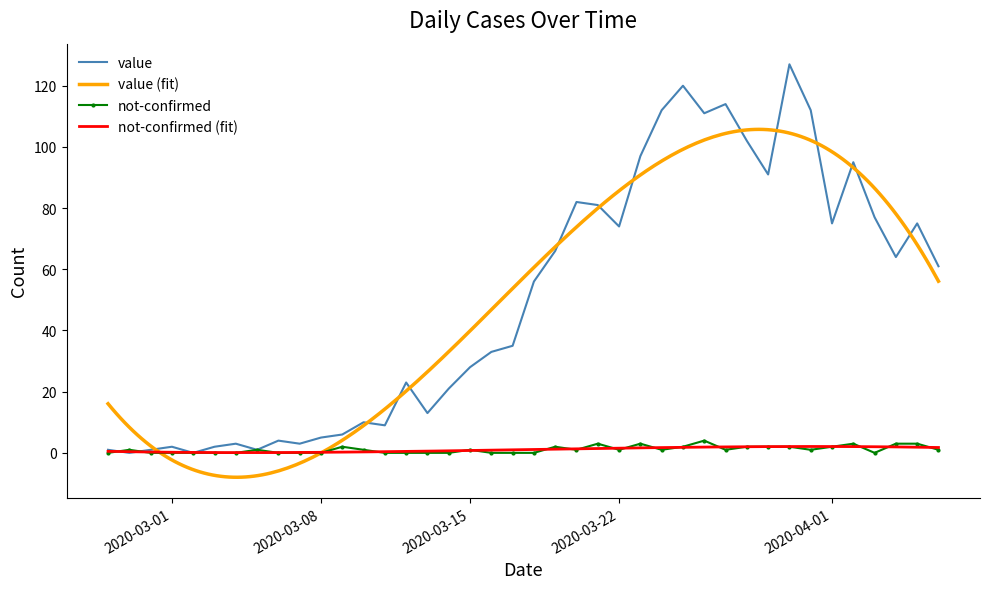

Reading left to right, what are all the values shown in this chart?

value: 2020-02-27=1	2020-02-28=0	2020-02-29=1	2020-03-01=2	2020-03-02=0	2020-03-03=2	2020-03-04=3	2020-03-05=1	2020-03-06=4	2020-03-07=3	2020-03-08=5	2020-03-09=6	2020-03-10=10	2020-03-11=9	2020-03-12=23	2020-03-13=13	2020-03-14=21	2020-03-15=28	2020-03-16=33	2020-03-17=35	2020-03-18=56	2020-03-19=66	2020-03-20=82	2020-03-21=81	2020-03-22=74	2020-03-23=97	2020-03-24=112	2020-03-25=120	2020-03-26=111	2020-03-27=114	2020-03-28=102	2020-03-29=91	2020-03-30=127	2020-03-31=112	2020-04-01=75	2020-04-02=95	2020-04-03=77	2020-04-04=64	2020-04-05=75	2020-04-06=61
not-confirmed: 2020-02-27=0	2020-02-28=1	2020-02-29=0	2020-03-01=0	2020-03-02=0	2020-03-03=0	2020-03-04=0	2020-03-05=1	2020-03-06=0	2020-03-07=0	2020-03-08=0	2020-03-09=2	2020-03-10=1	2020-03-11=0	2020-03-12=0	2020-03-13=0	2020-03-14=0	2020-03-15=1	2020-03-16=0	2020-03-17=0	2020-03-18=0	2020-03-19=2	2020-03-20=1	2020-03-21=3	2020-03-22=1	2020-03-23=3	2020-03-24=1	2020-03-25=2	2020-03-26=4	2020-03-27=1	2020-03-28=2	2020-03-29=2	2020-03-30=2	2020-03-31=1	2020-04-01=2	2020-04-02=3	2020-04-03=0	2020-04-04=3	2020-04-05=3	2020-04-06=1